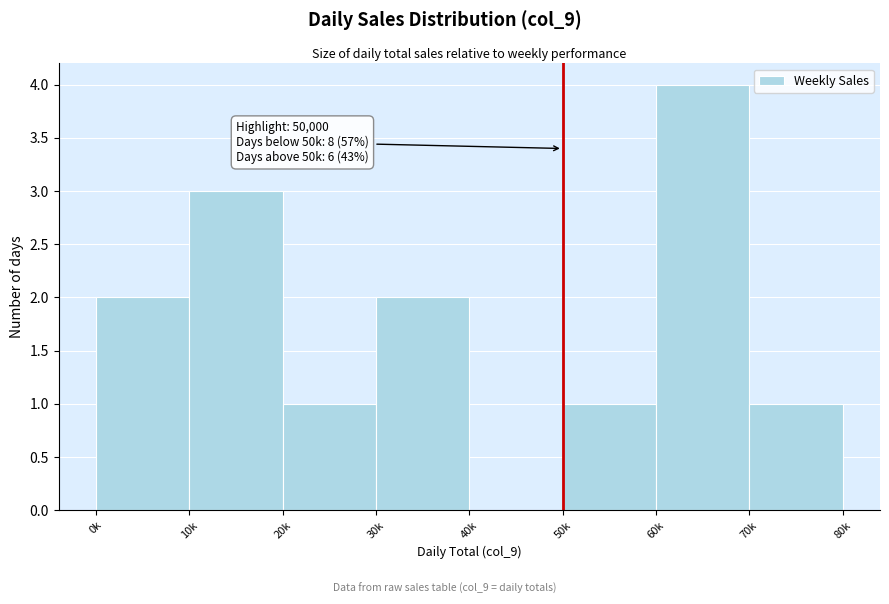

Reading right to left, list all the values displayed in this chart.

70k=1	60k=4	50k=1	40k=0	30k=2	20k=1	10k=3	0k=2